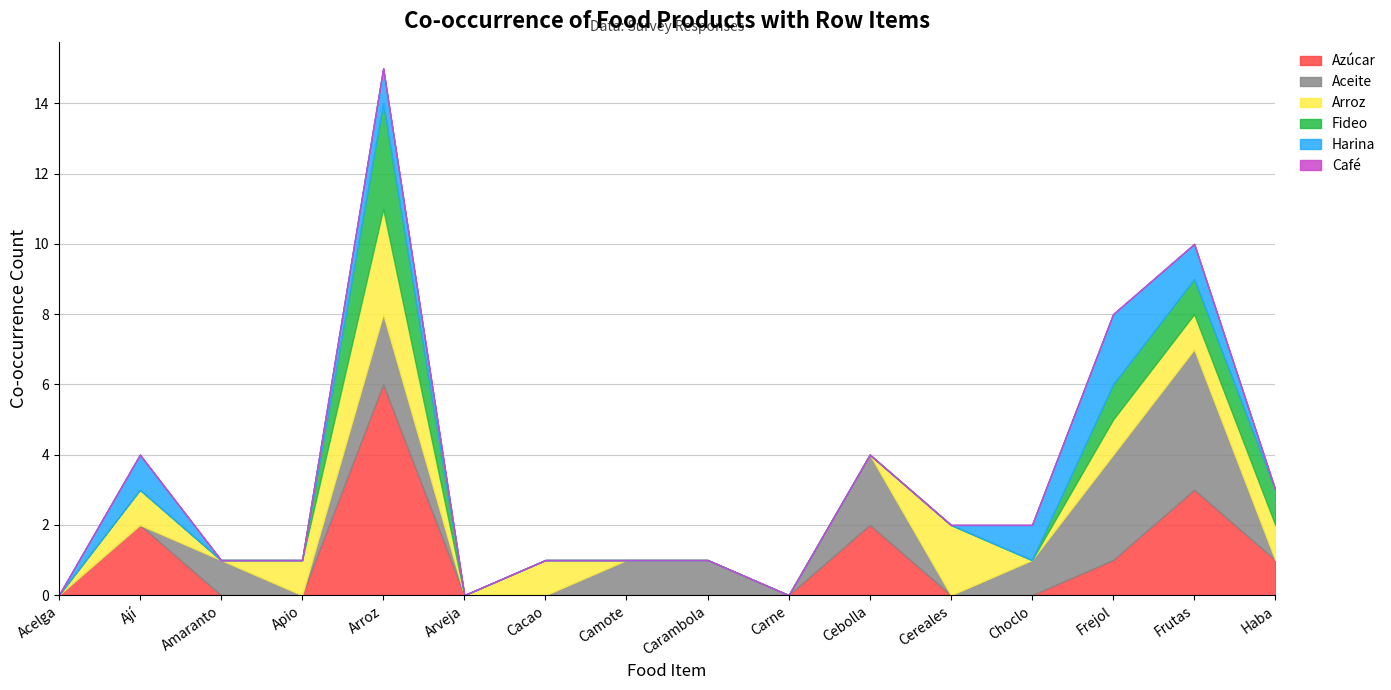

At which label is Harina closest to 1?

Ají